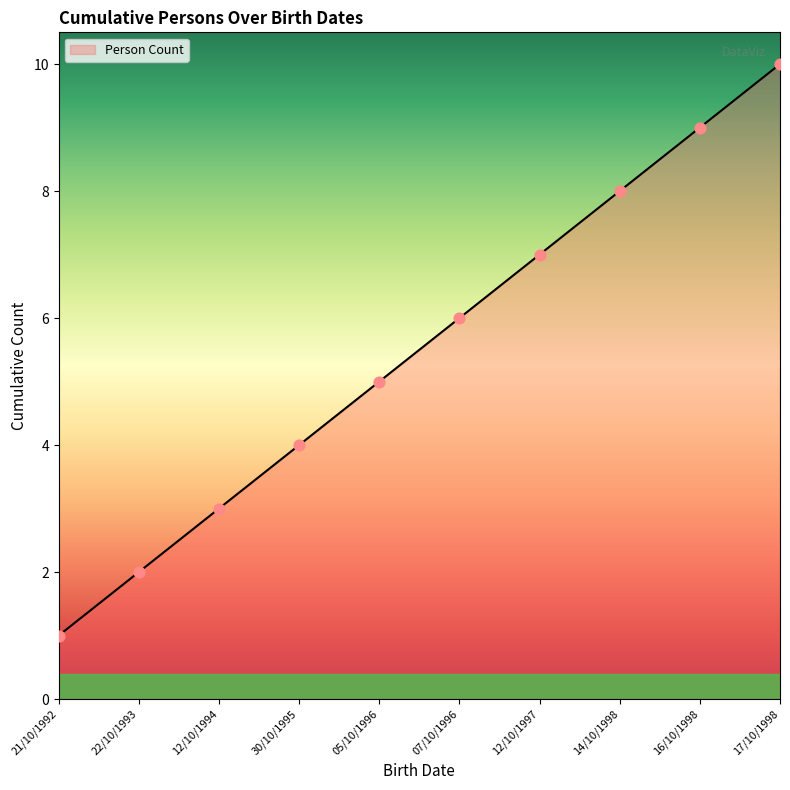

What is the ratio of the value at 05/10/1996 to the value at 12/10/1994?

1.7